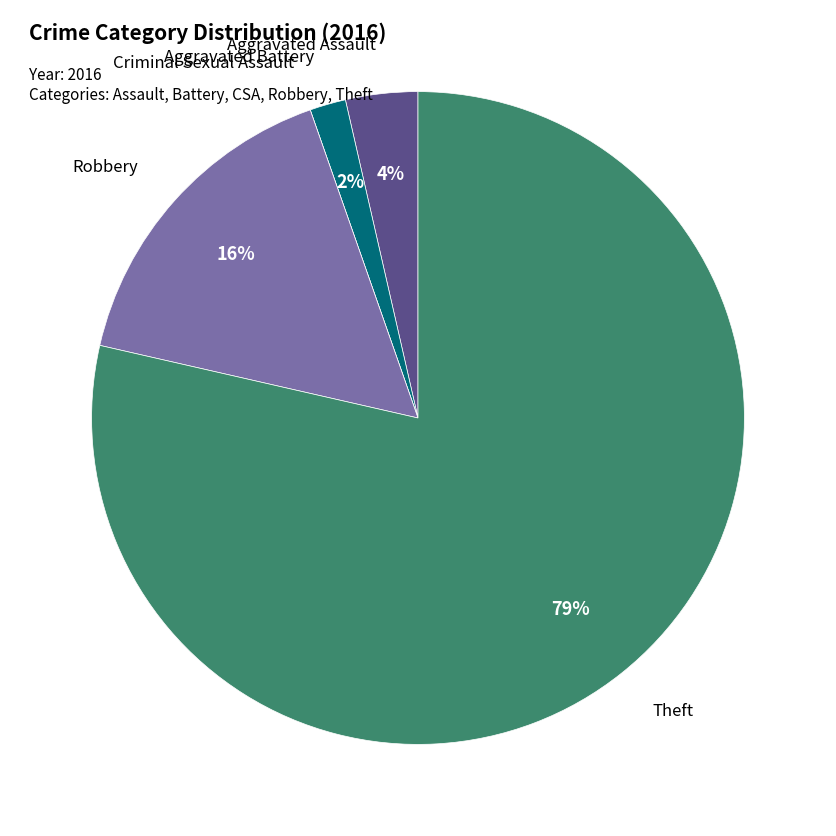

Is there a majority slice in this chart?

Yes